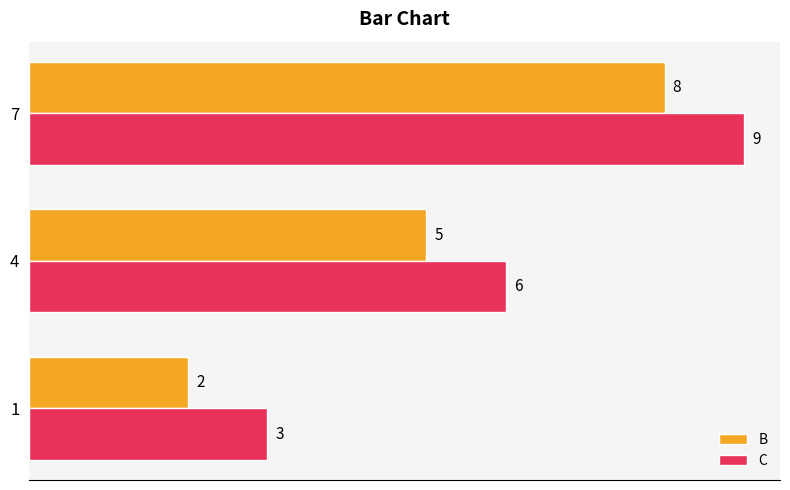

The C series shows 9 at 7. True or false?

True